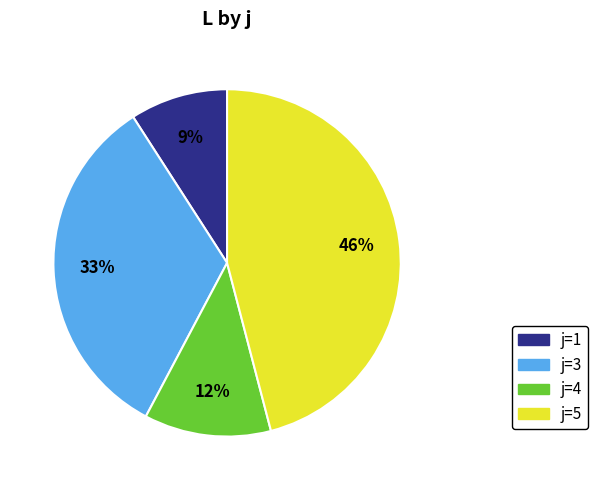

What is the ratio of the value at j=3 to the value at j=5?

0.7